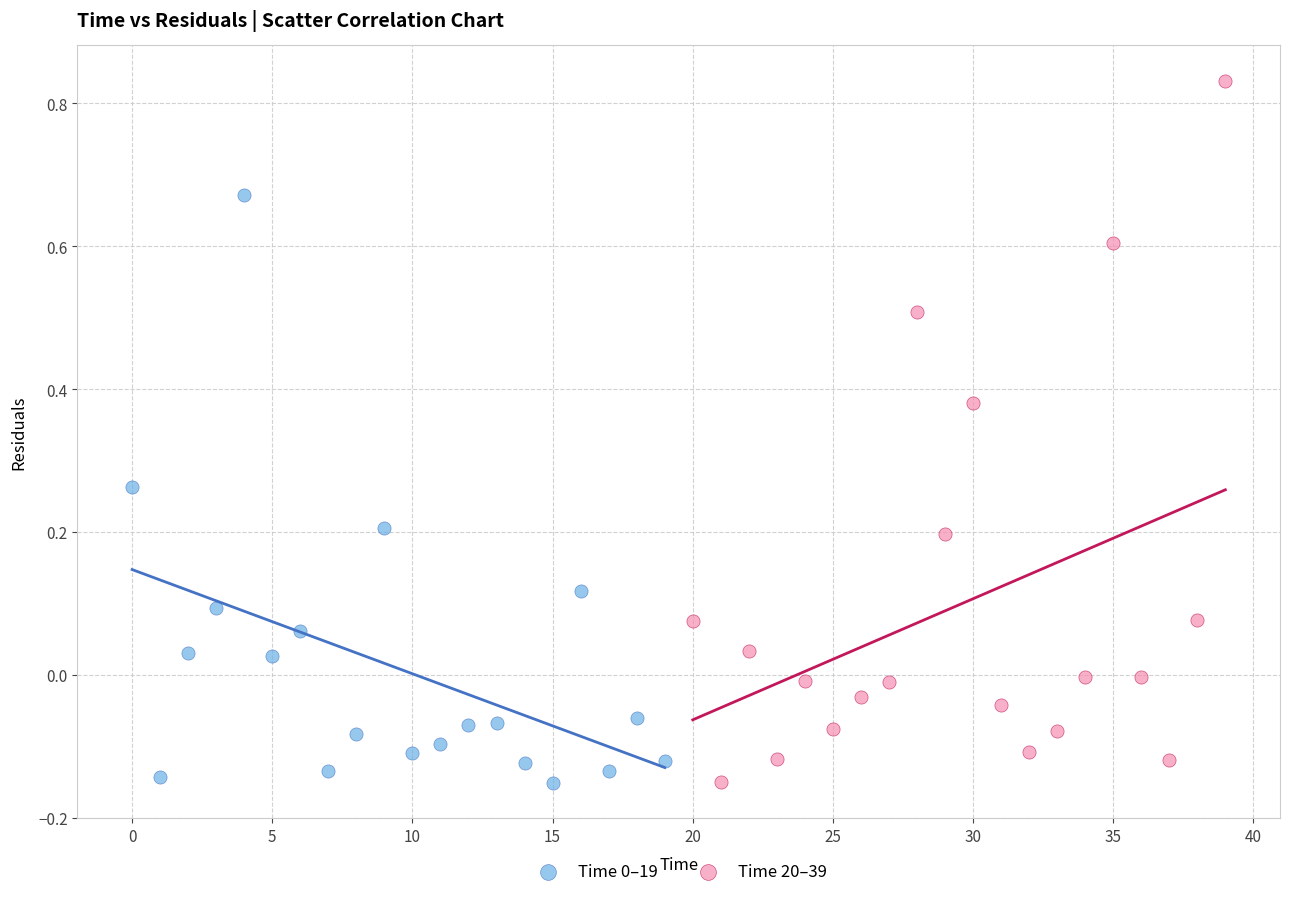

Which series contains the highest Y value?

Time 20–39